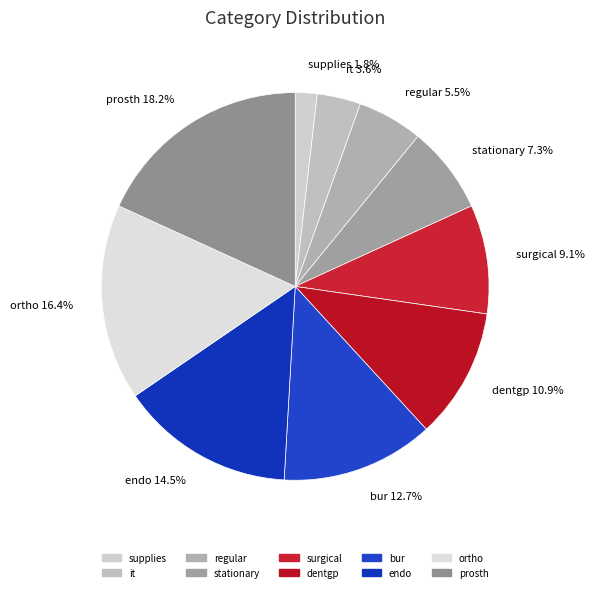

What portion of the pie excludes regular?

94.5%